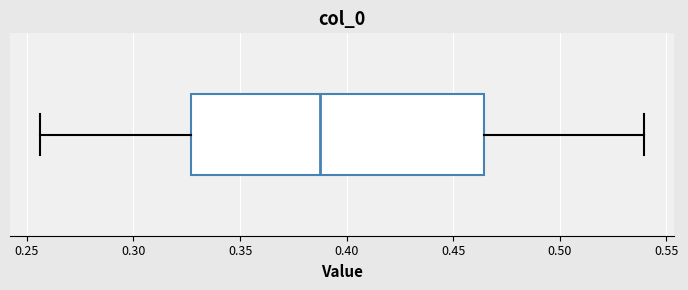

Where is the left edge of the box on the x-axis? The values are not printed on the chart, so give them approximately, as read against the axis.

0.325